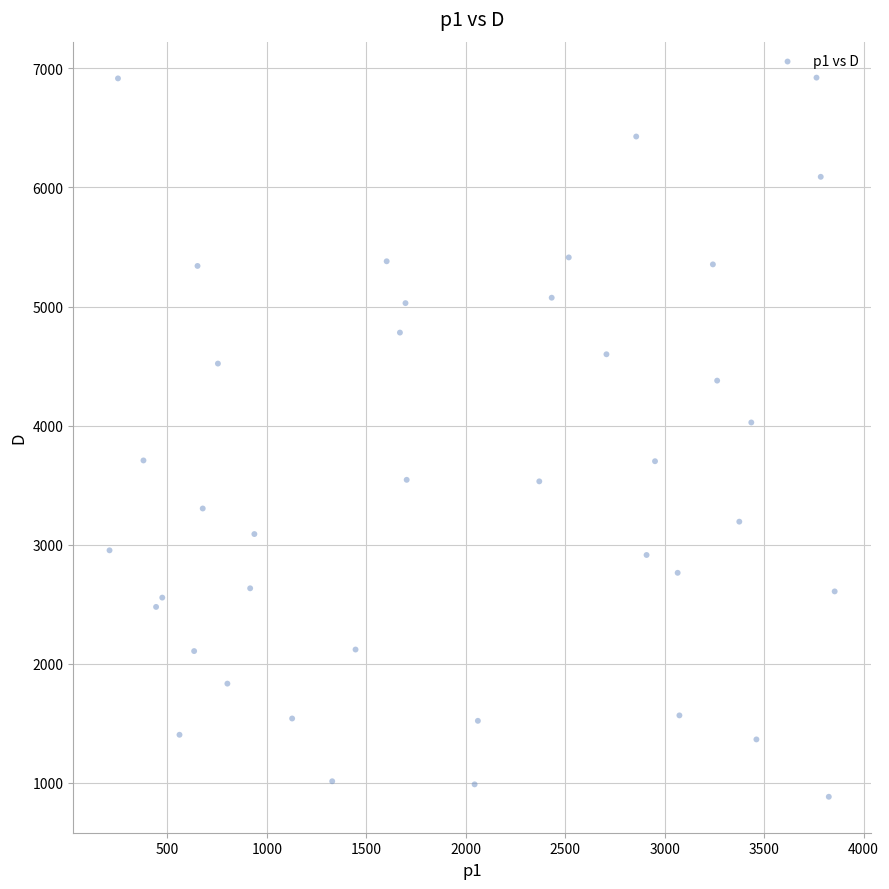

What Y value in the scatter plot is closest to 3902?

4026.5